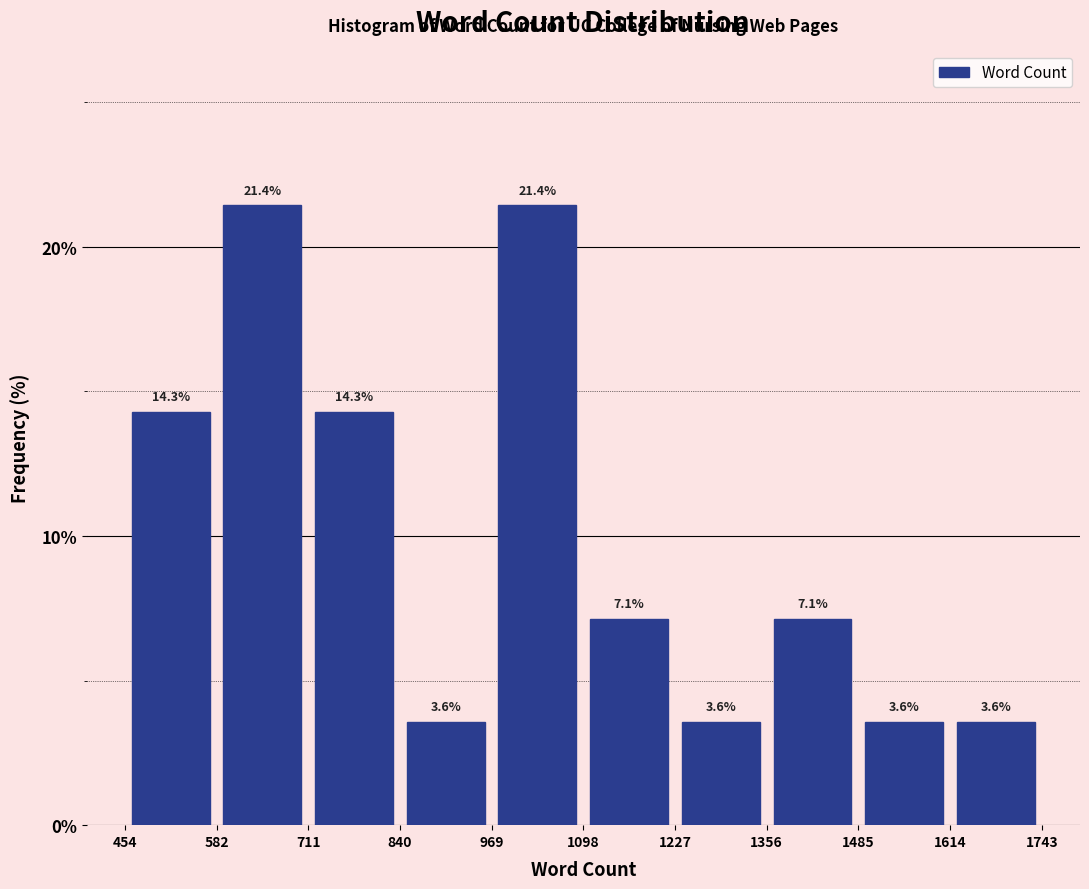

Reading left to right, list every bar in this chart as the range it spans on the x-axis followed by its height.

454 to 582: 14.3
582 to 711: 21.4
711 to 840: 14.3
840 to 969: 3.6
969 to 1098: 21.4
1098 to 1227: 7.1
1227 to 1356: 3.6
1356 to 1485: 7.1
1485 to 1614: 3.6
1614 to 1743: 3.6